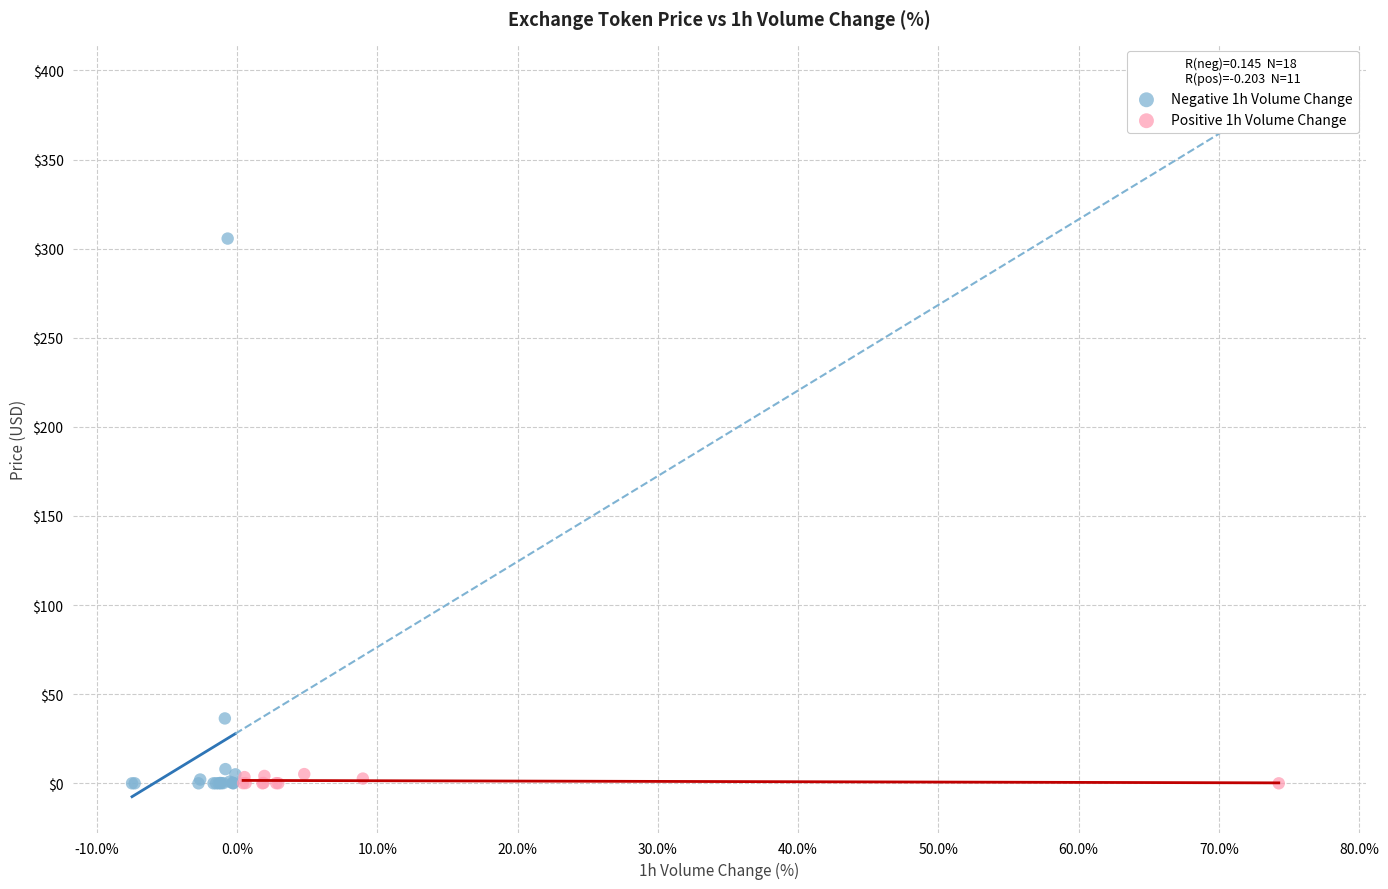

Which series reaches the maximum Y coordinate?

Negative 1h Volume Change